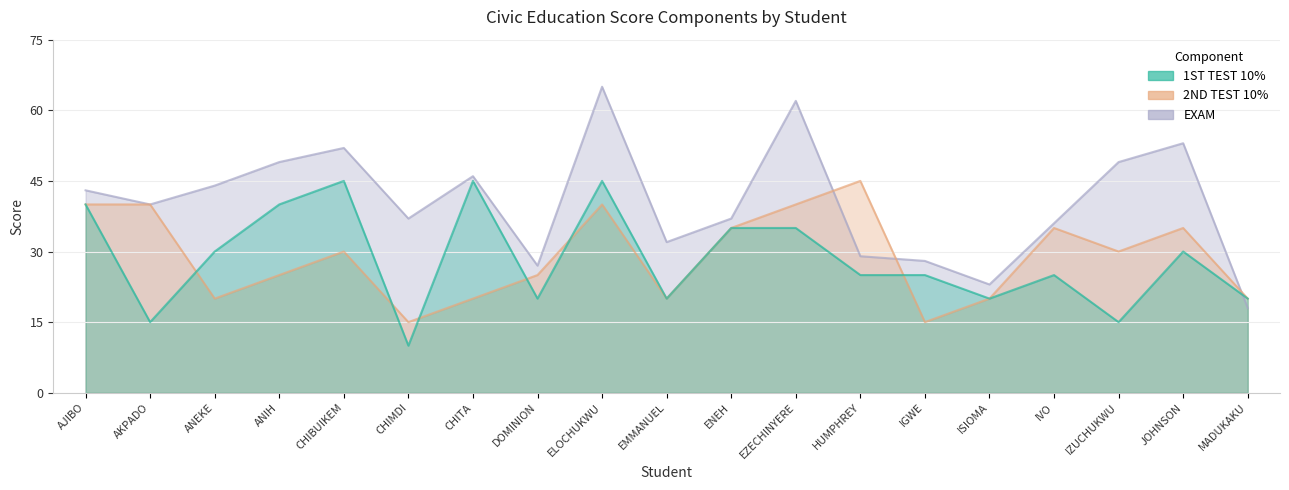

What is the maximum value for 2ND TEST 10%?

45